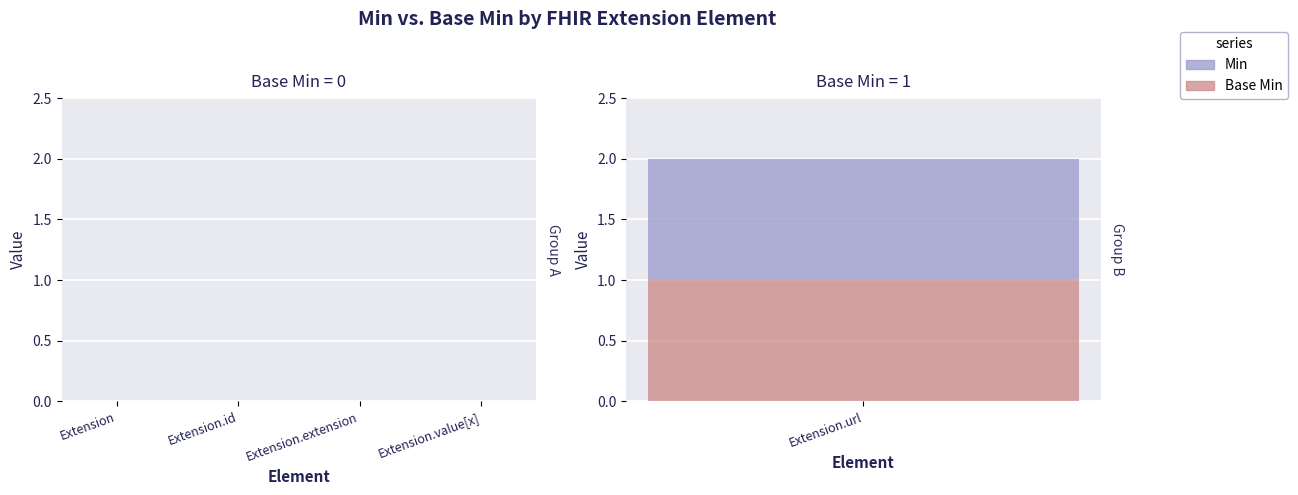

List the labels in order of Min value, largest first.

Extension.url, Extension, Extension.id, Extension.extension, Extension.value[x]